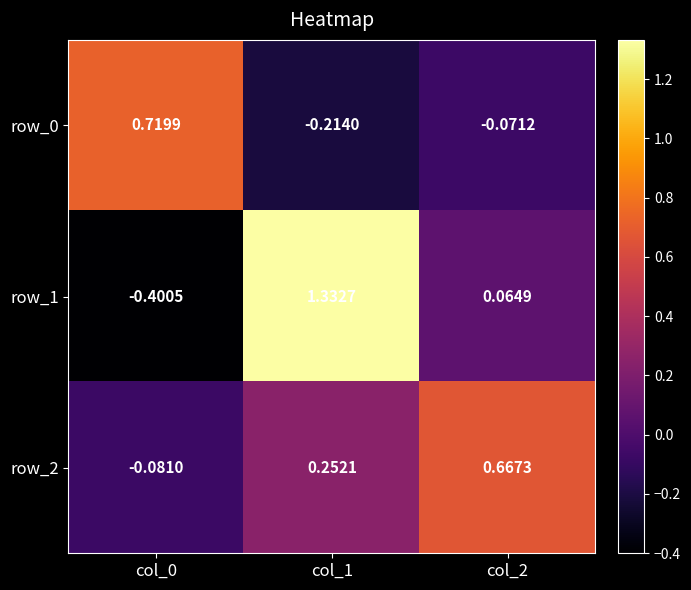

Between col_0 and col_1, which series saw the biggest shift?

row_1